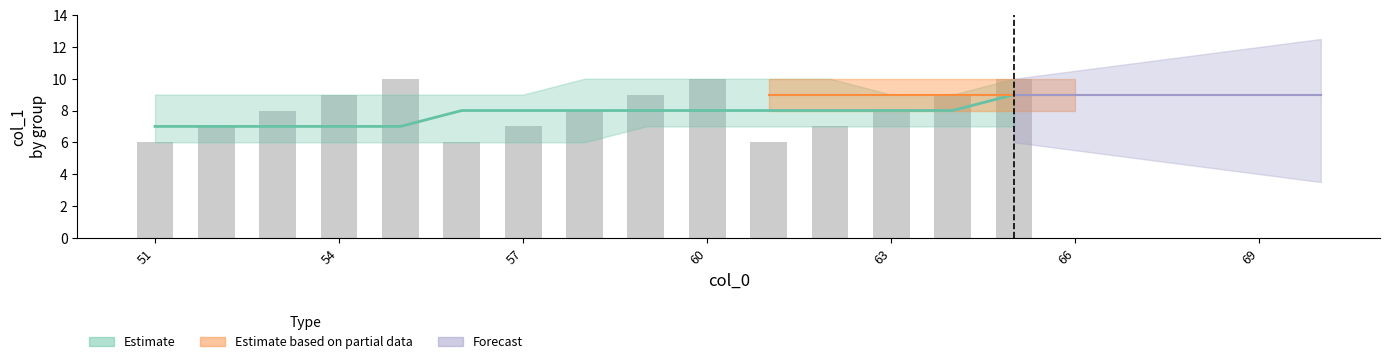

What is the difference between the maximum and minimum values?

2